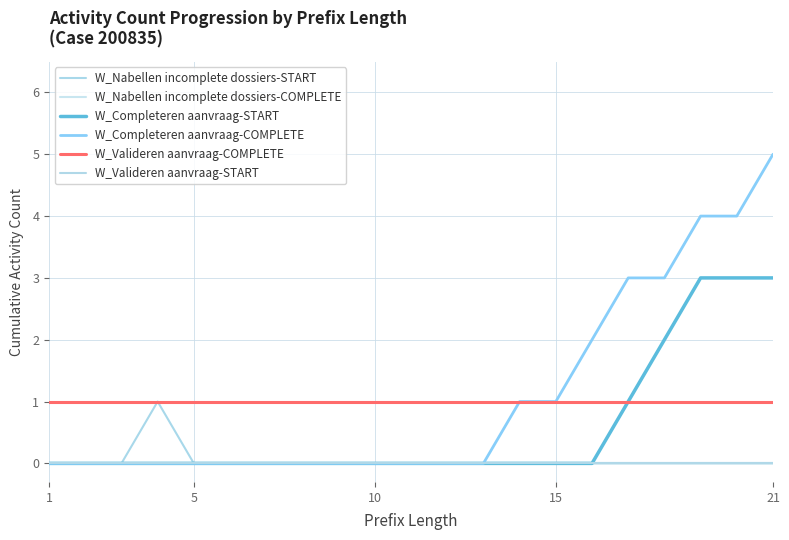

Count the W_Nabellen incomplete dossiers-START values in the range 0 to 1.

21